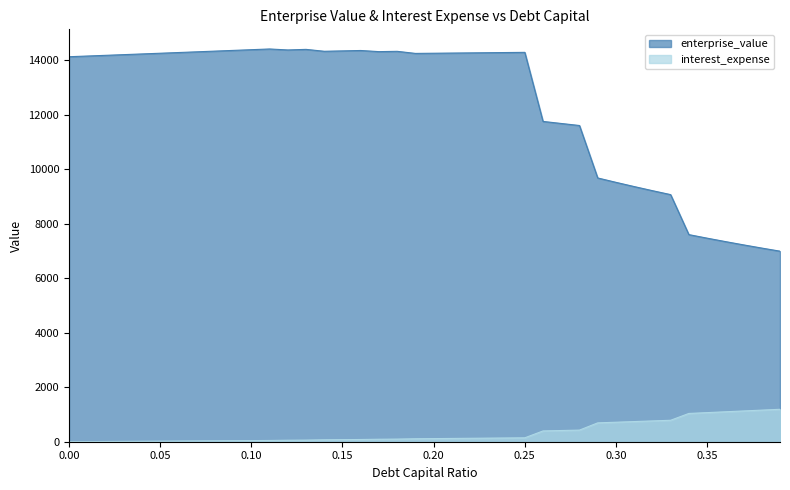

Which series has the largest total across all categories?

enterprise_value